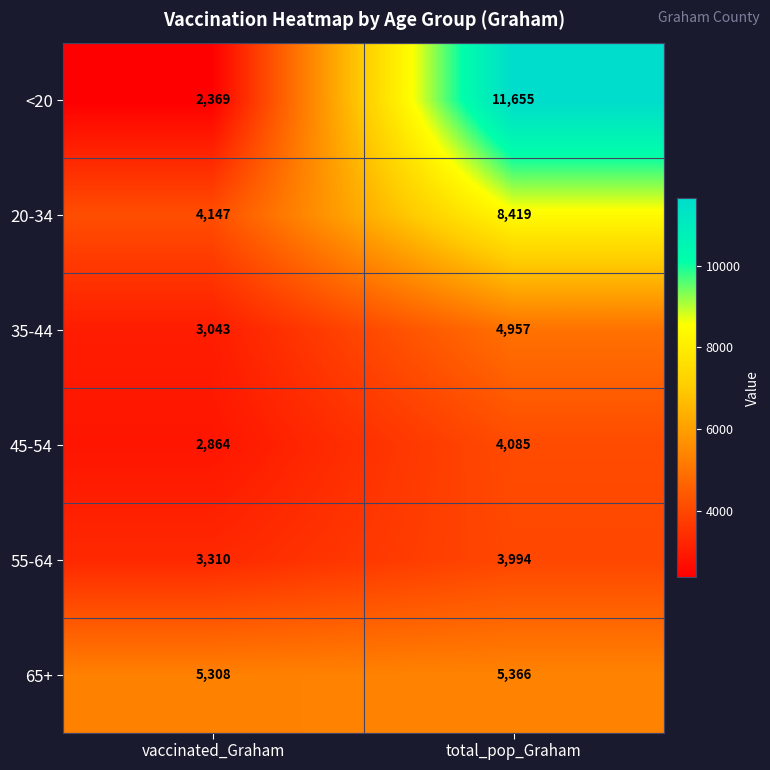

What is the approximate value of 20-34 at vaccinated_Graham?

4147